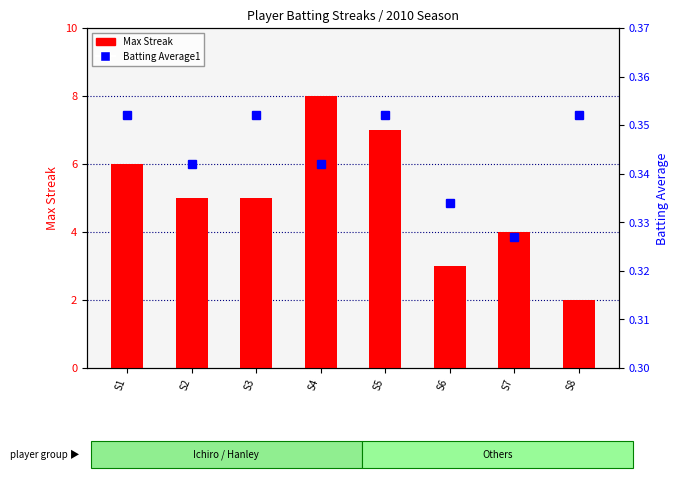

Reading right to left, transcribe all the data shown in this chart.

Max Streak: 2.0	4.0	3.0	7.0	8.0	5.0	5.0	6.0
Batting Average1: 0.4	0.3	0.3	0.4	0.3	0.4	0.3	0.4